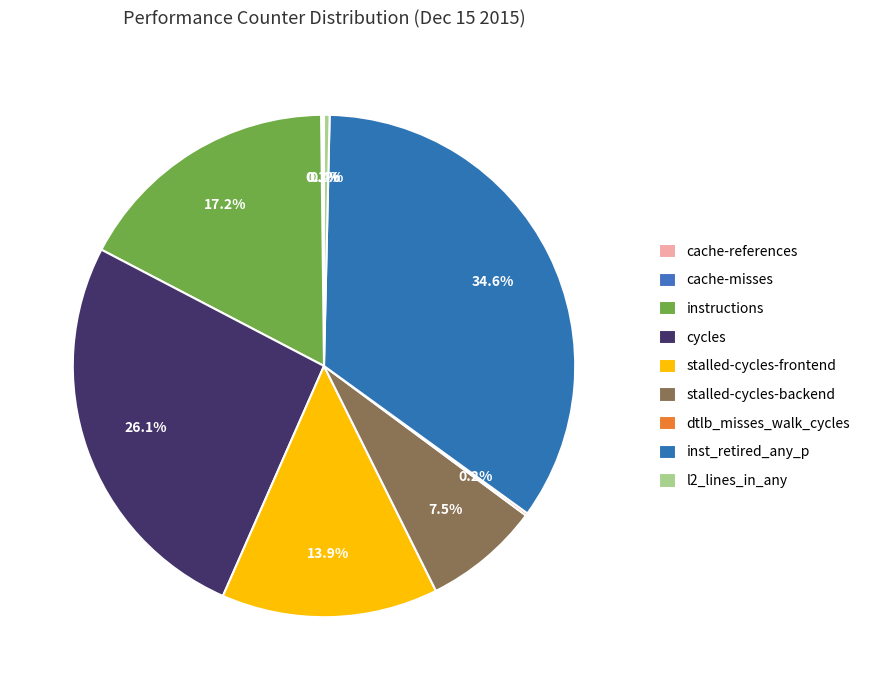

Rank the categories by value from highest to lowest.

inst_retired_any_p, cycles, instructions, stalled-cycles-frontend, stalled-cycles-backend, l2_lines_in_any, dtlb_misses_walk_cycles, cache-references, cache-misses